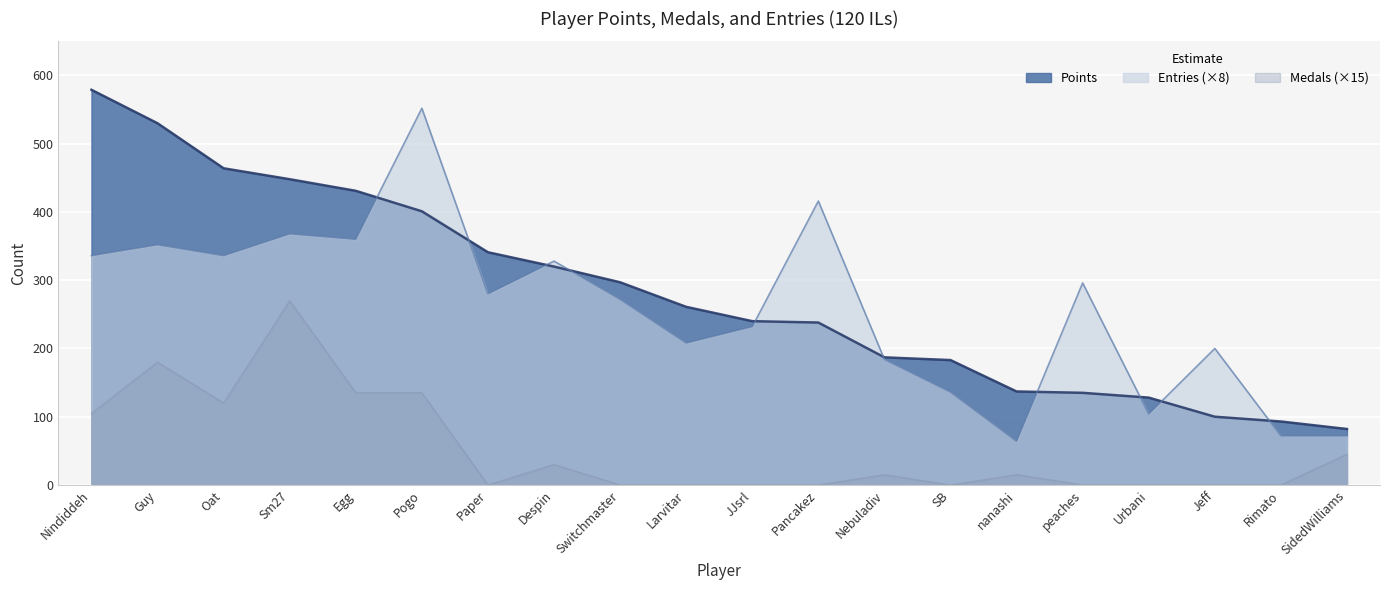

What is the difference between the highest and lowest values at JJsrl?

240